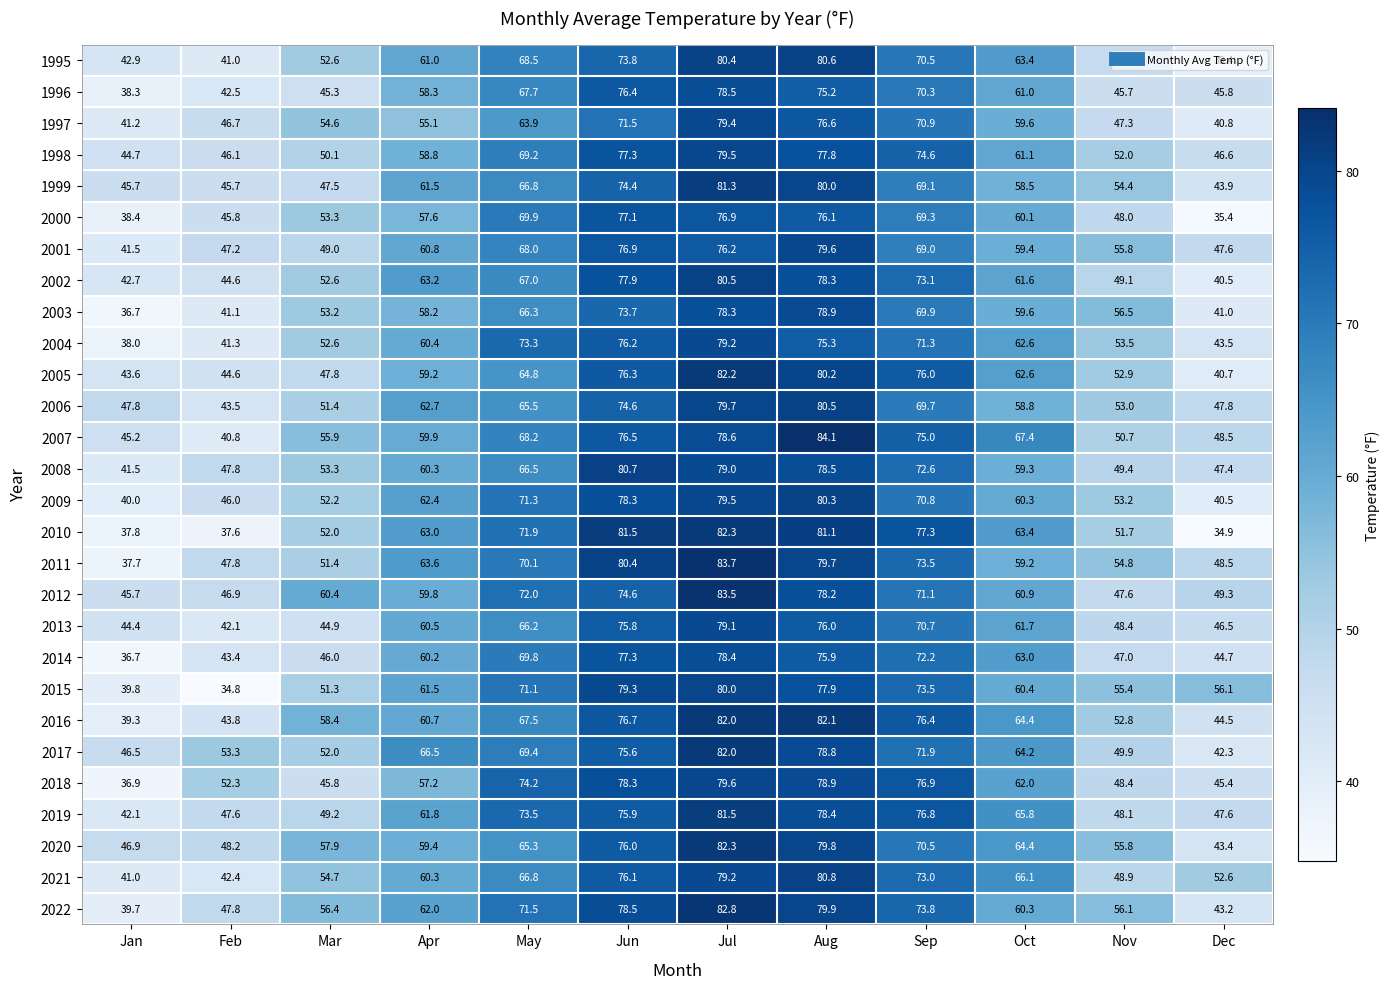

What is the spread (max minus min) of values at Mar?

15.5